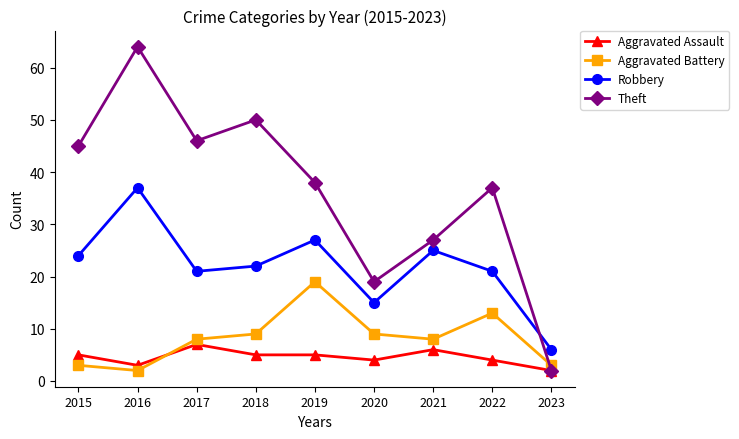

How many data points does each series have?

9